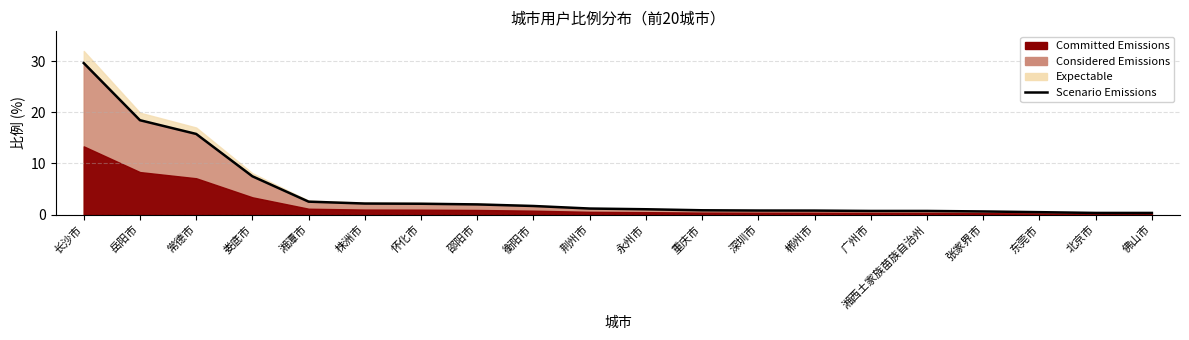

Reading left to right, what are all the values shown in this chart?

29.7	18.5	15.8	7.5	2.5	2.1	2.1	2.0	1.7	1.2	1.0	0.8	0.8	0.8	0.7	0.7	0.6	0.5	0.3	0.3